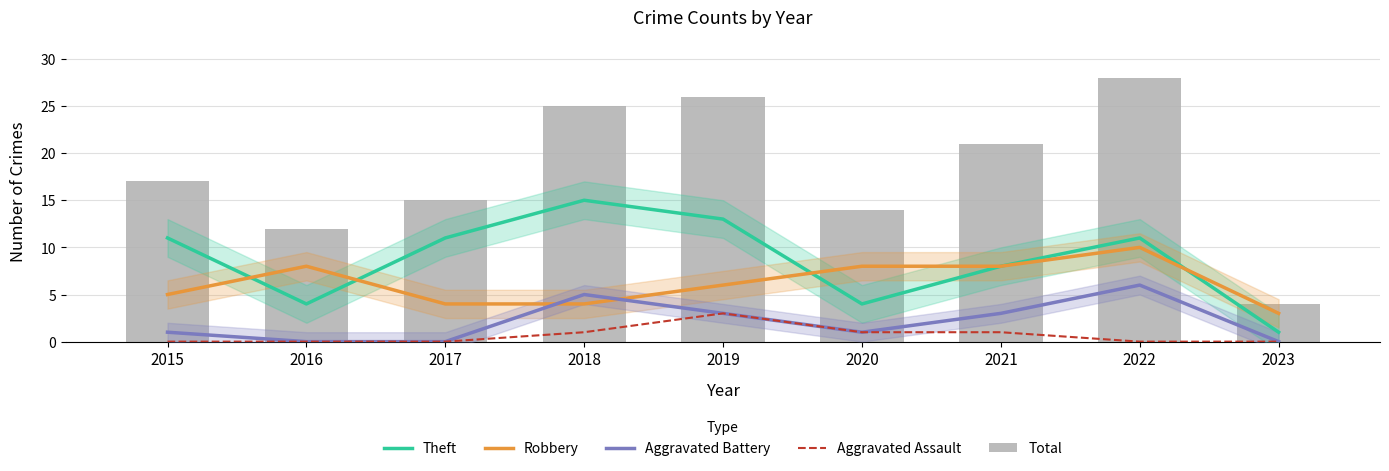

At 2020, list the series in order from smallest to largest.

Aggravated Battery, Aggravated Assault, Theft, Robbery, Total